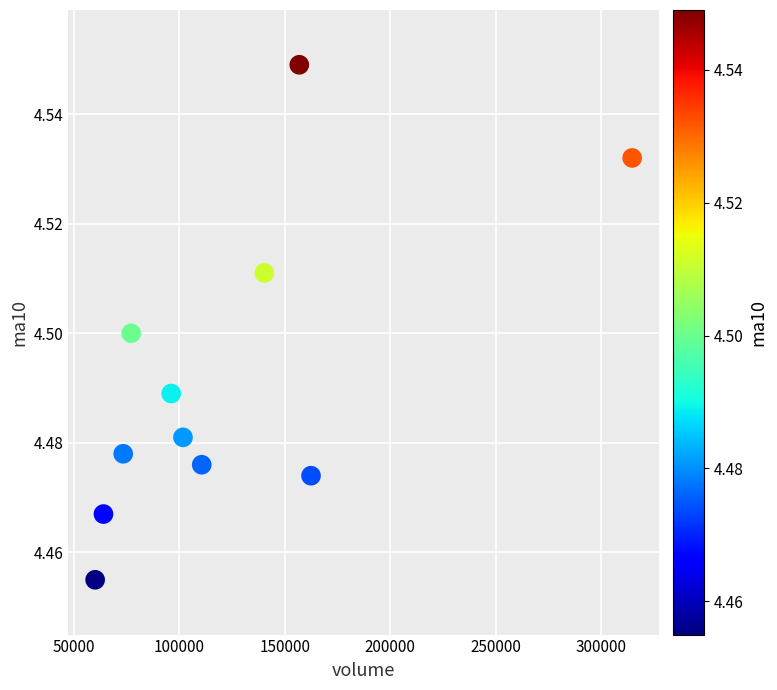

What is the average X value?

123467.6